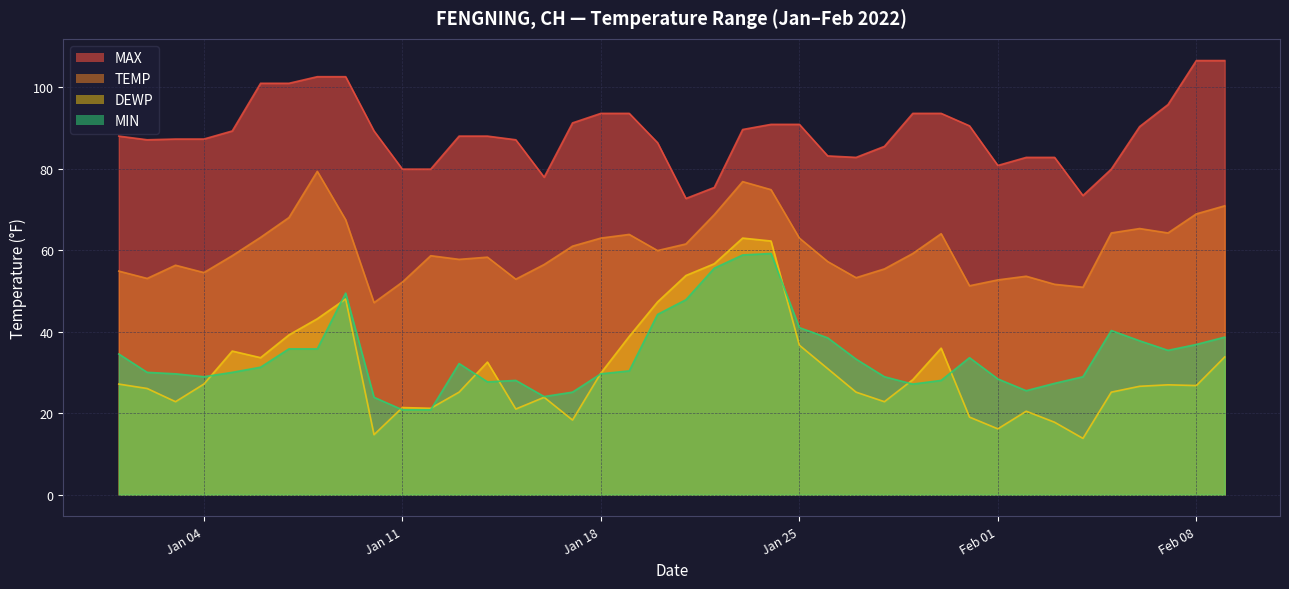

Which label corresponds to the smallest value in the chart?

2022-02-04